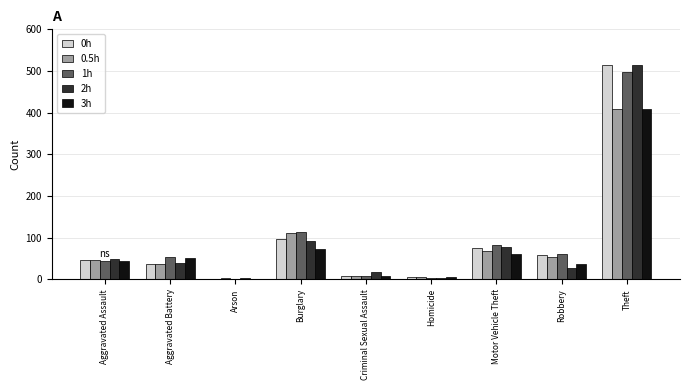

What is the approximate value of 0.5h at Robbery, to the nearest 10?

50